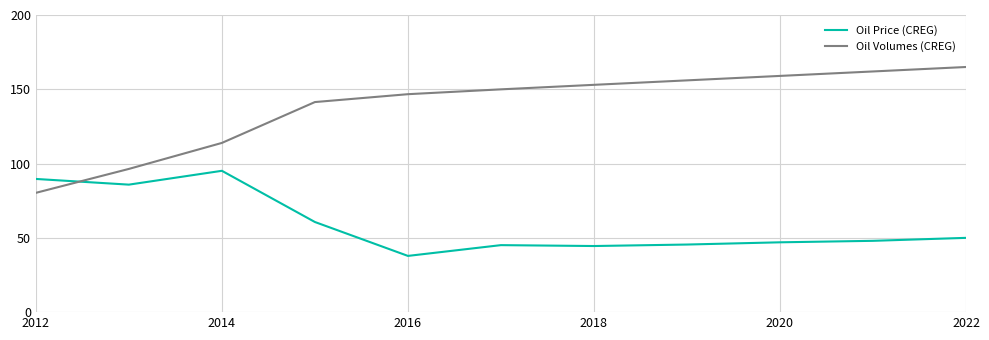

What is the difference between the maximum and minimum values in the Oil Volumes (CREG) series?

84.7